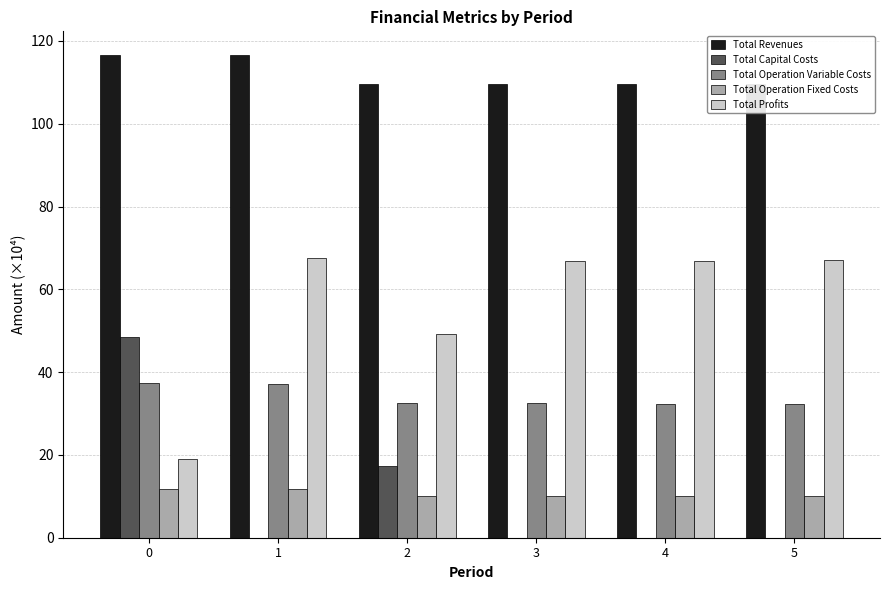

Which series has the largest total across all categories?

Total Revenues